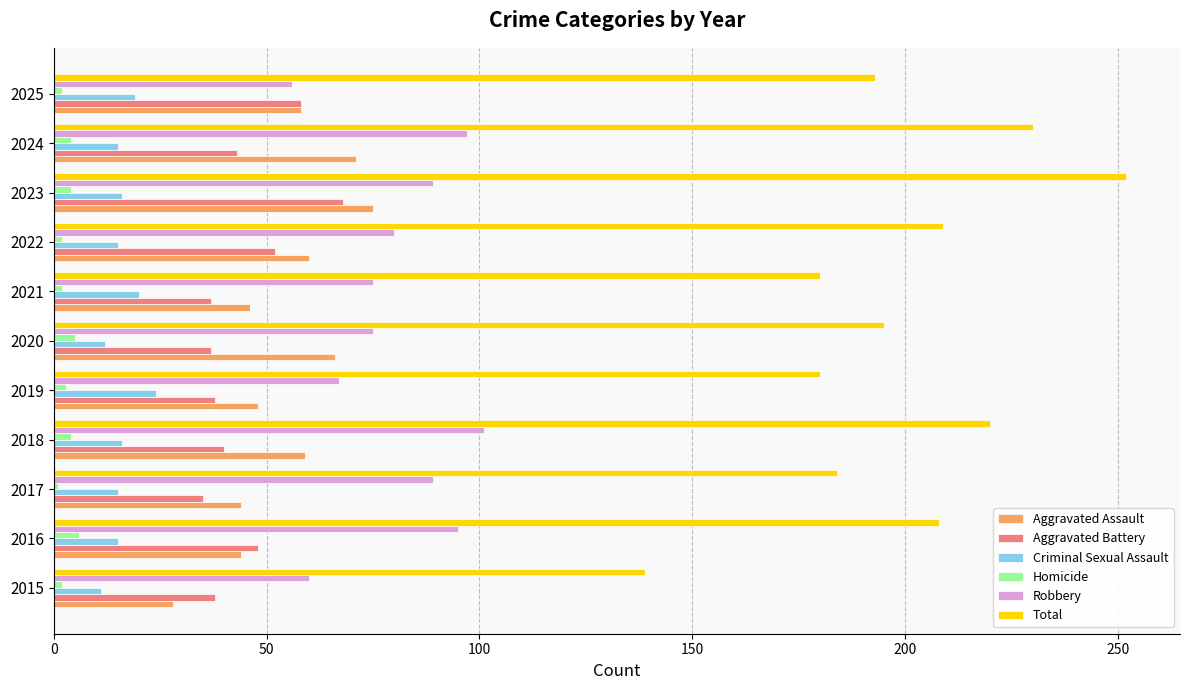

What is the sum of all Homicide values?

35